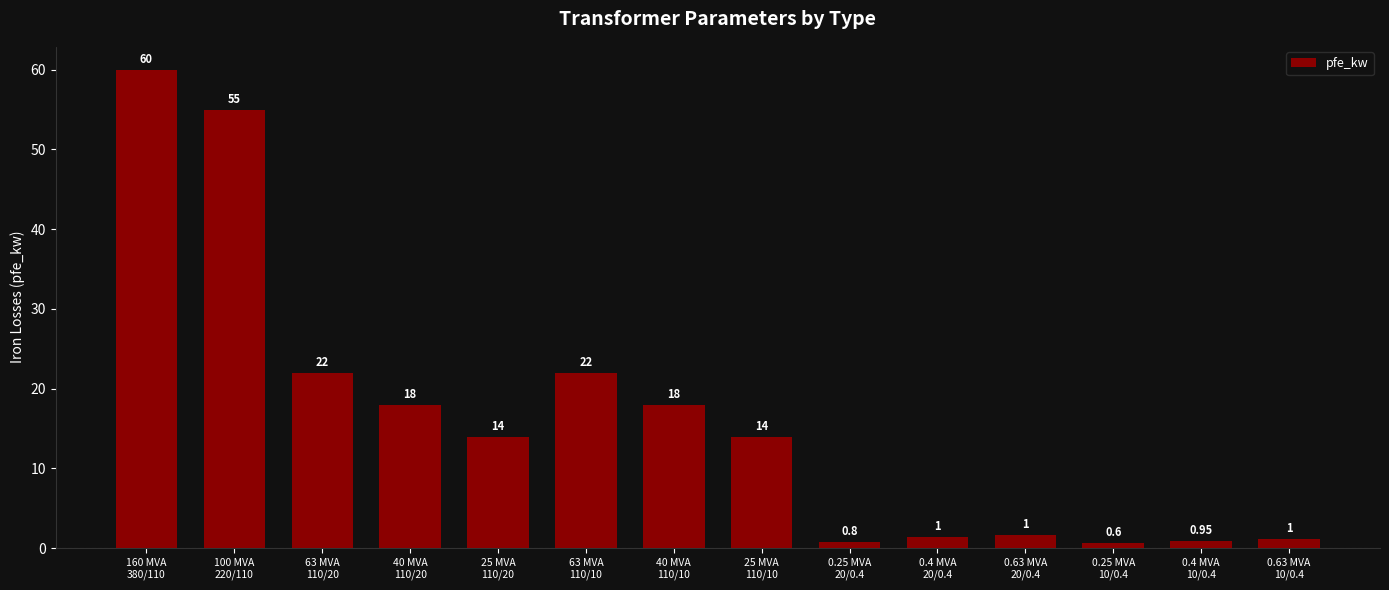

What is the label of the 14th bar from the left?

0.63 MVA
10/0.4